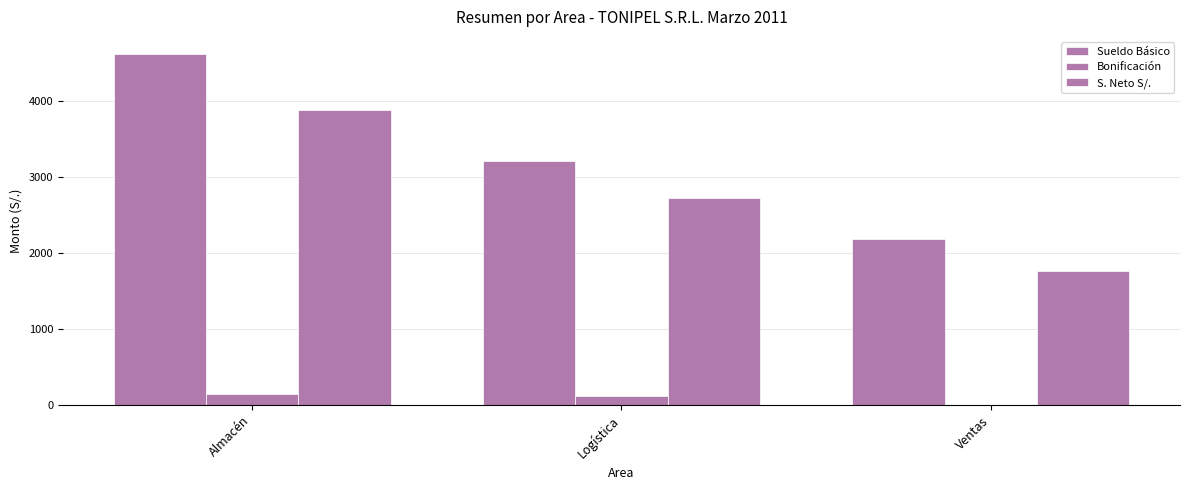

How many categories are shown in the chart?

3